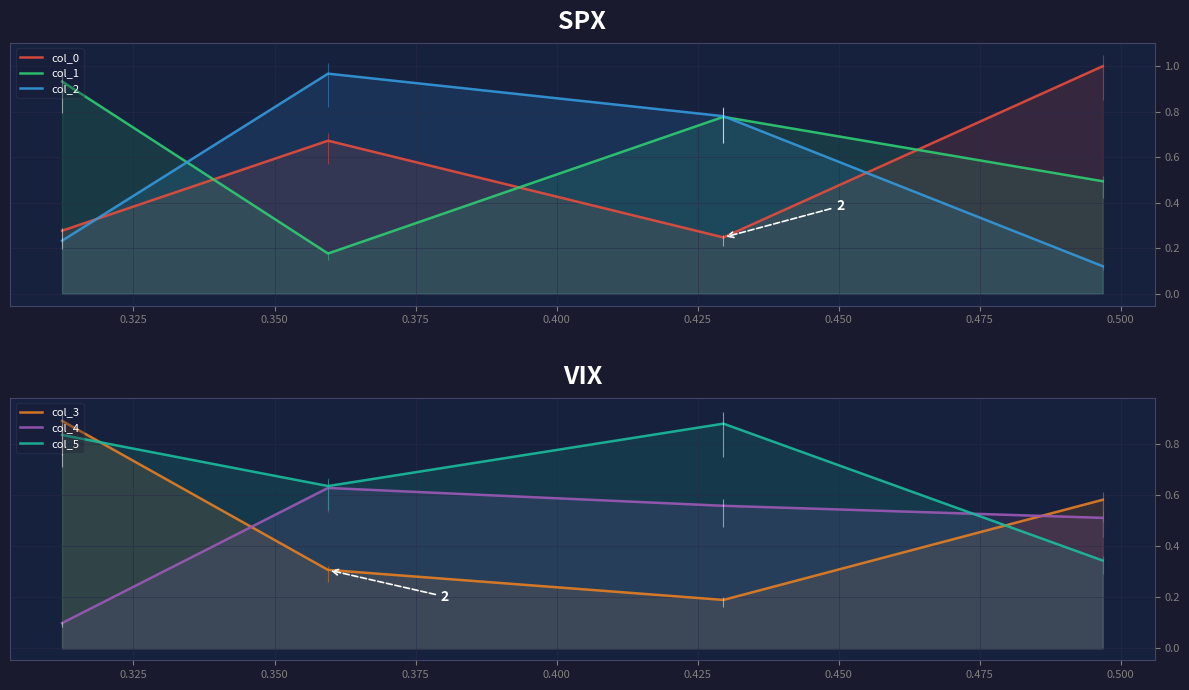

True or false: col_2 has more than 1 interior local peaks.

False